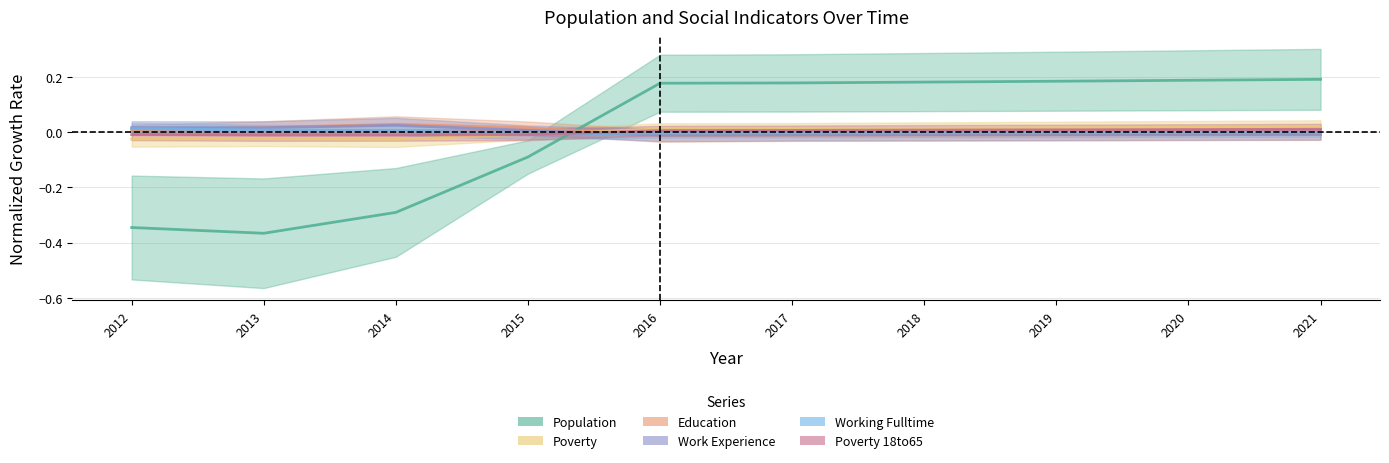

Where is the first local minimum for Poverty_18to65?

2013